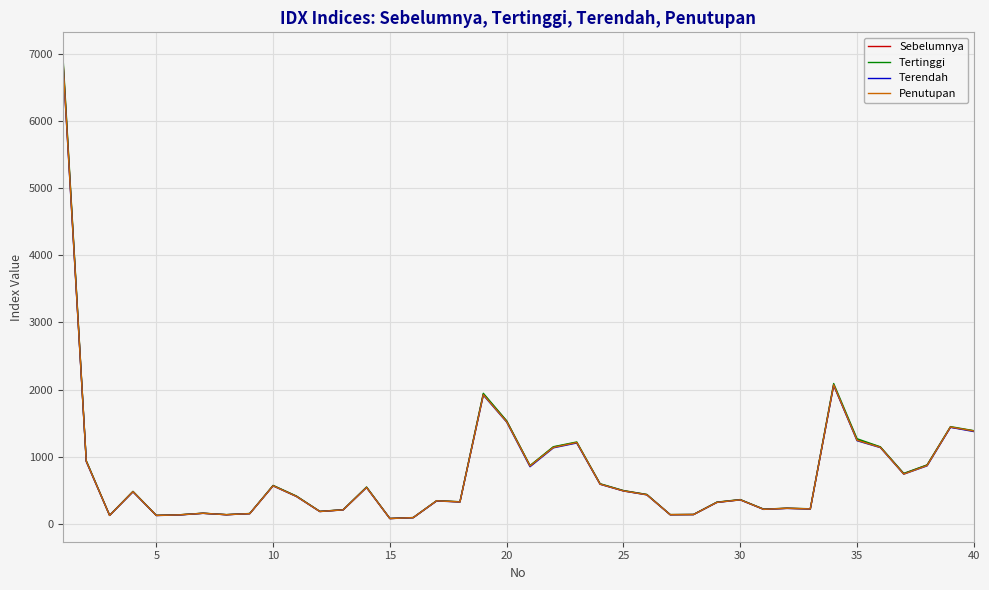

Which series has the largest range (max minus min)?

Tertinggi